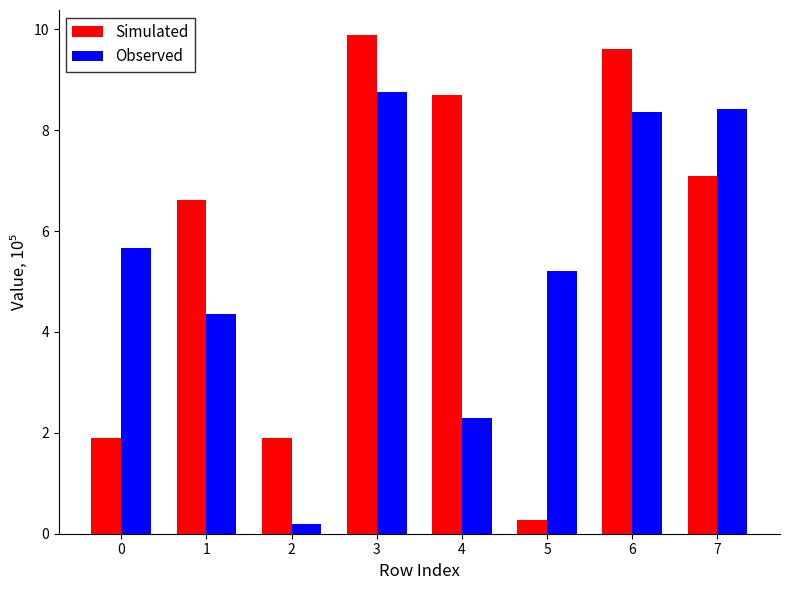

What is the difference between the highest and lowest values at 4?

6.4